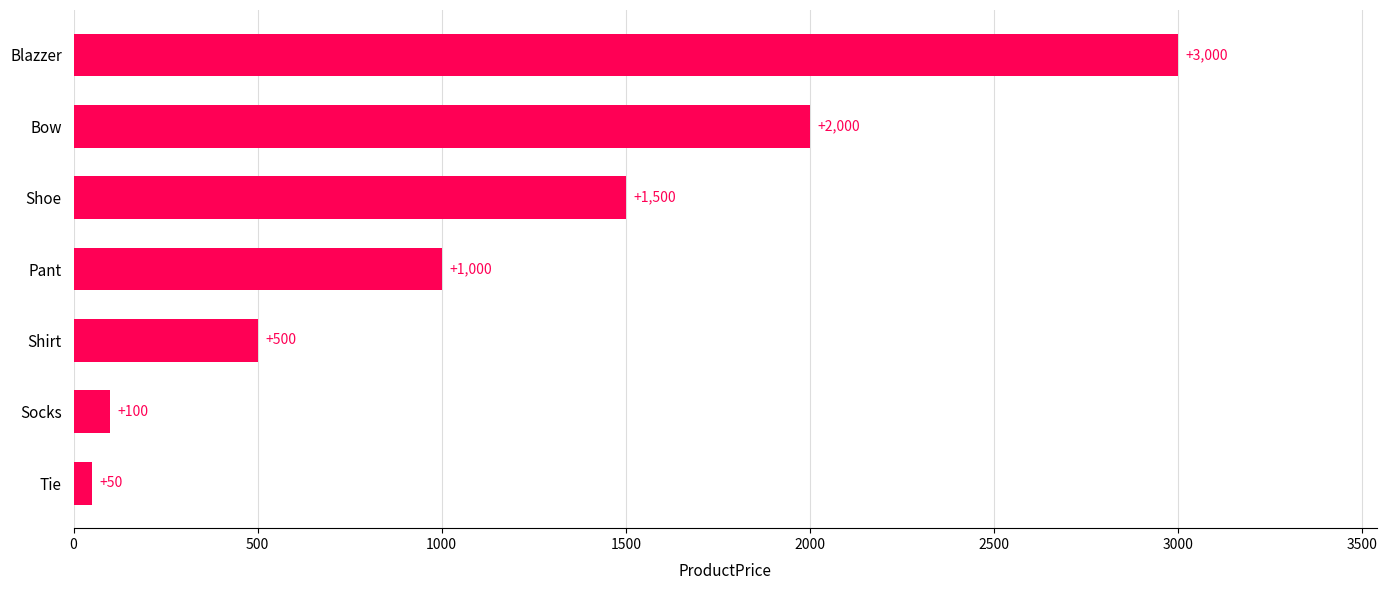

What is the approximate value at Tie, to the nearest 10?

50